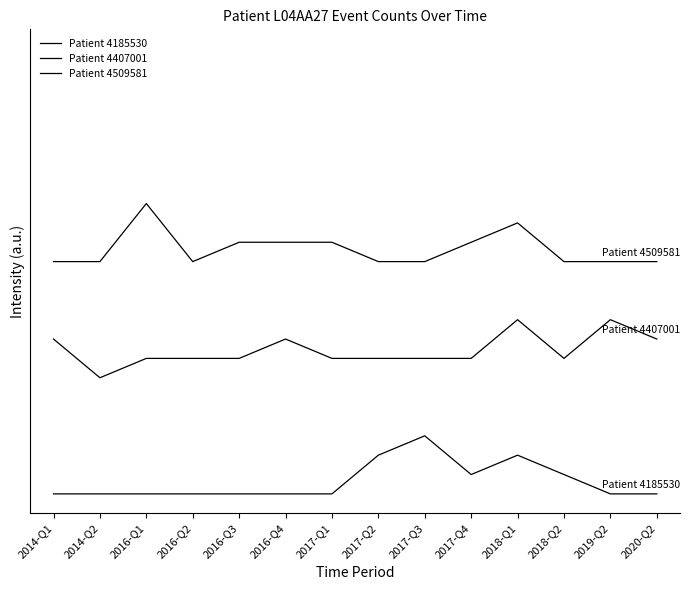

Reading right to left, extract all data points from this chart.

Patient 4185530: 0	0	1	2	1	3	2	0	0	0	0	0	0	0
Patient 4407001: 8	9	7	9	7	7	7	7	8	7	7	7	6	8
Patient 4509581: 12	12	12	14	13	12	12	13	13	13	12	15	12	12